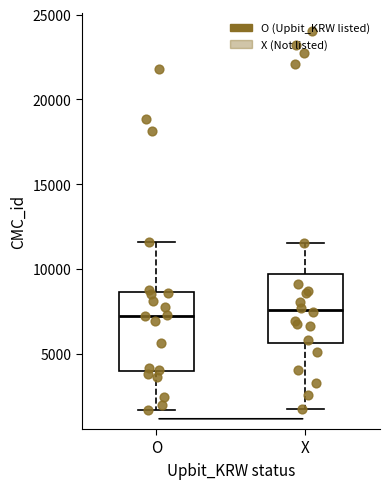

Reading left to right, transcribe this box plot: for each box, give where its median line is, the range the box spans, and where its two whiskers end, as read against the y-axis. The values are not printed on the chart, so give them approximately, as read against the axis.

O: median 7500, box 4000 to 8500, whiskers 1500 to 11500
X: median 7500, box 5500 to 9500, whiskers 2000 to 11500